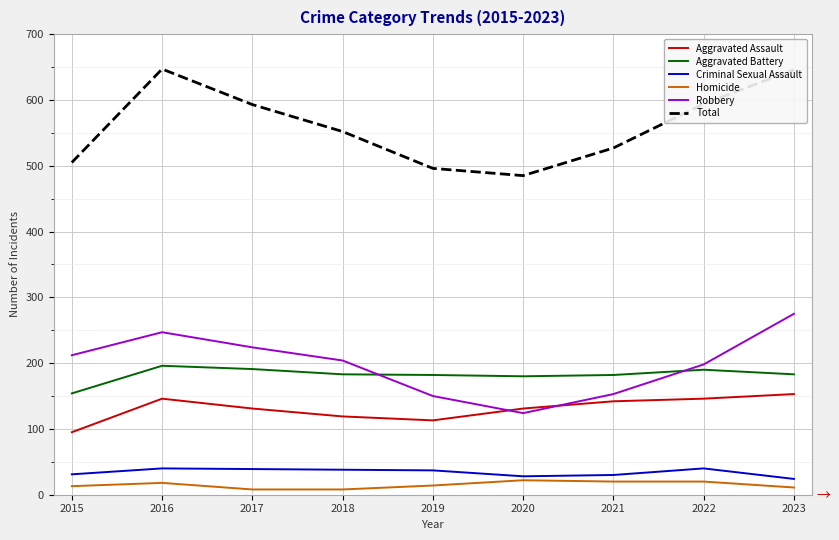

Is the value of Criminal Sexual Assault at 2016 greater than the value of Aggravated Assault at 2019?

No